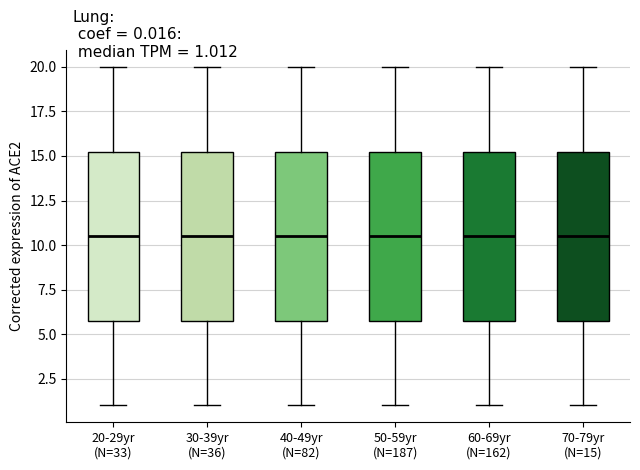

Reading left to right, read every box against the y-axis: the position of its median line, the range the box covers, and the ends of its whiskers. The values are not printed on the chart, so give them approximately, as read against the axis.

20-29yr (N=33): median 10.5, box 6.0 to 15.5, whiskers 1.0 to 20.0
30-39yr (N=36): median 10.5, box 6.0 to 15.5, whiskers 1.0 to 20.0
40-49yr (N=82): median 10.5, box 6.0 to 15.5, whiskers 1.0 to 20.0
50-59yr (N=187): median 10.5, box 6.0 to 15.5, whiskers 1.0 to 20.0
60-69yr (N=162): median 10.5, box 6.0 to 15.5, whiskers 1.0 to 20.0
70-79yr (N=15): median 10.5, box 6.0 to 15.5, whiskers 1.0 to 20.0